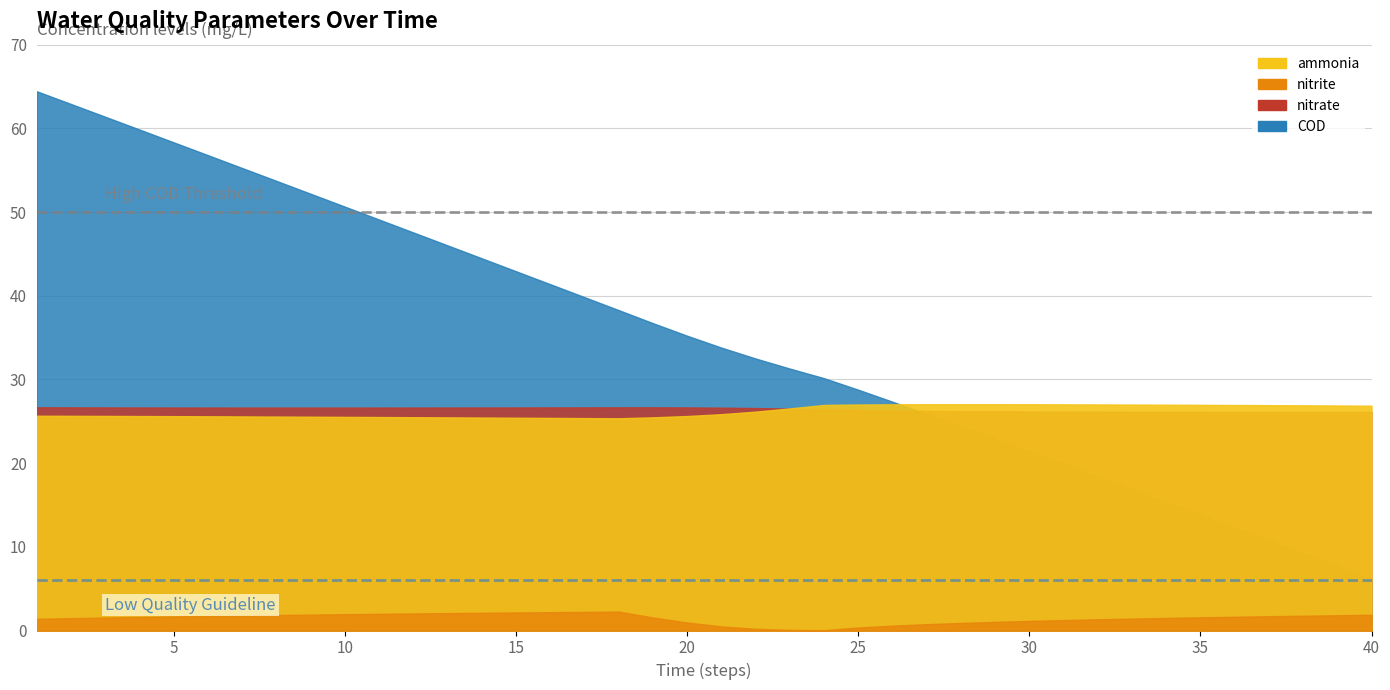

What is the sum of the nitrite values at 13 and 7?

3.9